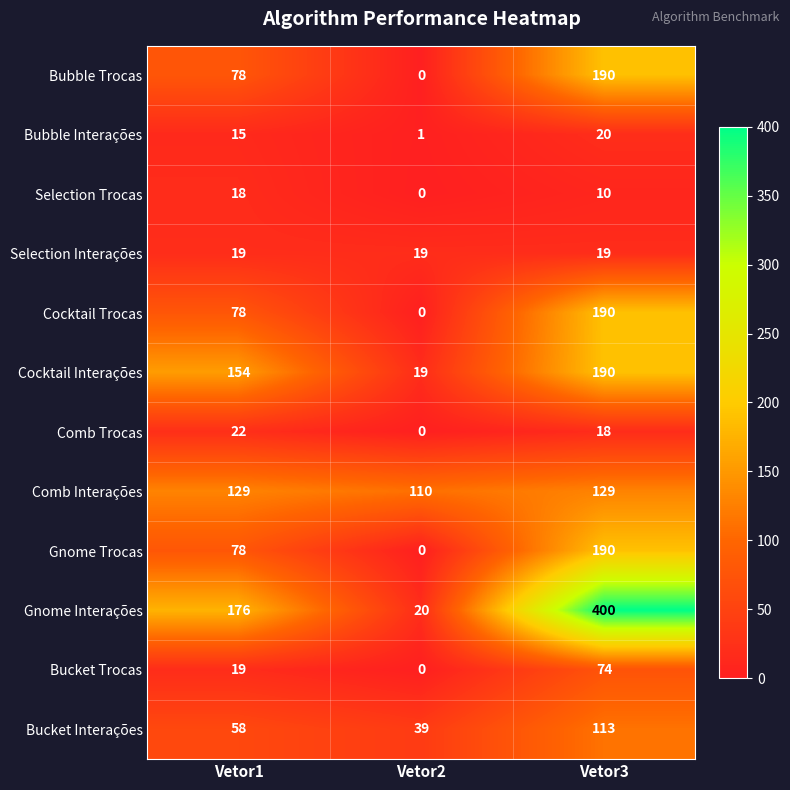

What is the difference between the Gnome Trocas values at Vetor2 and Vetor3?

190